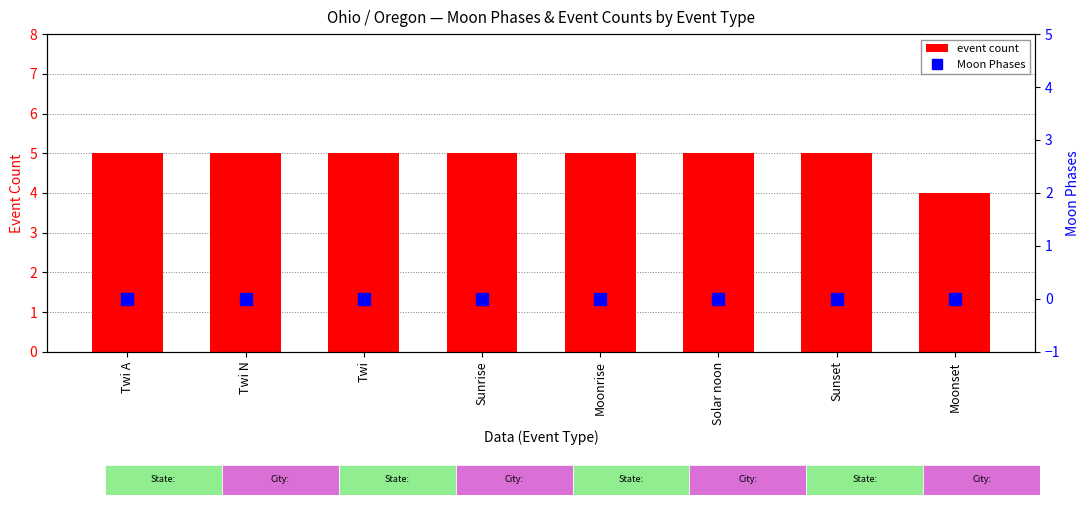

What is the difference between the second highest and minimum values in the event count series?

1